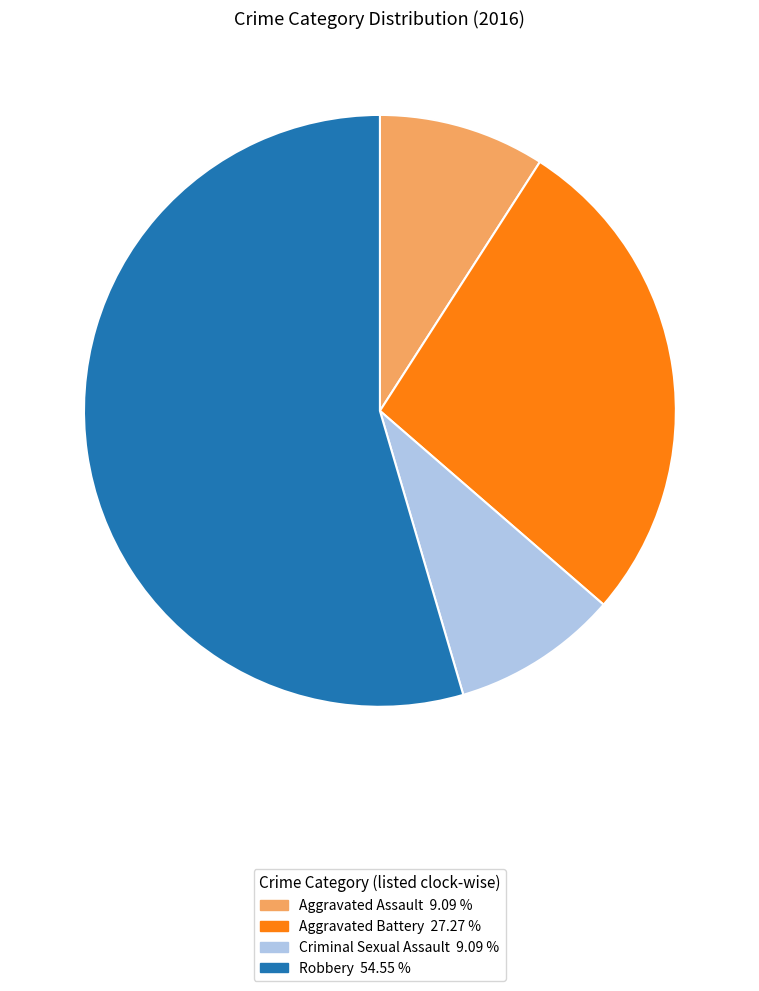

Combined, do Aggravated Assault and Robbery account for over 50%?

Yes